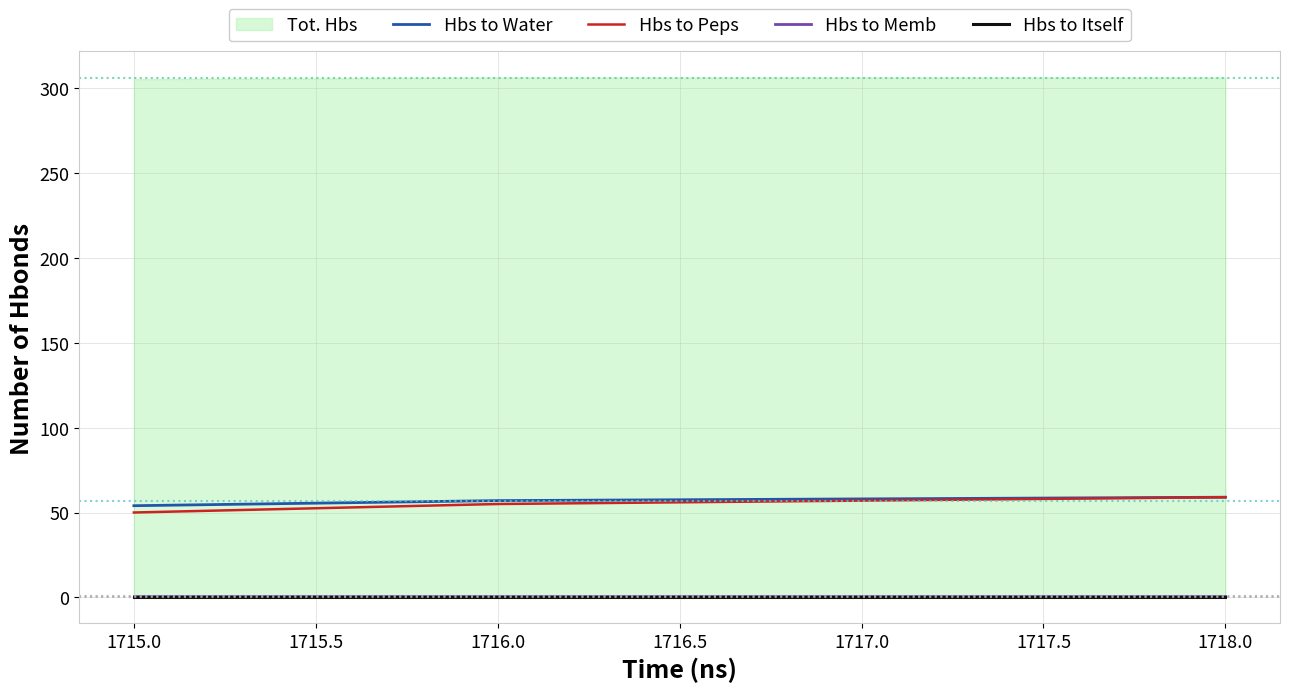

True or false: Hbs to Itself has more than 0 interior local peaks.

False